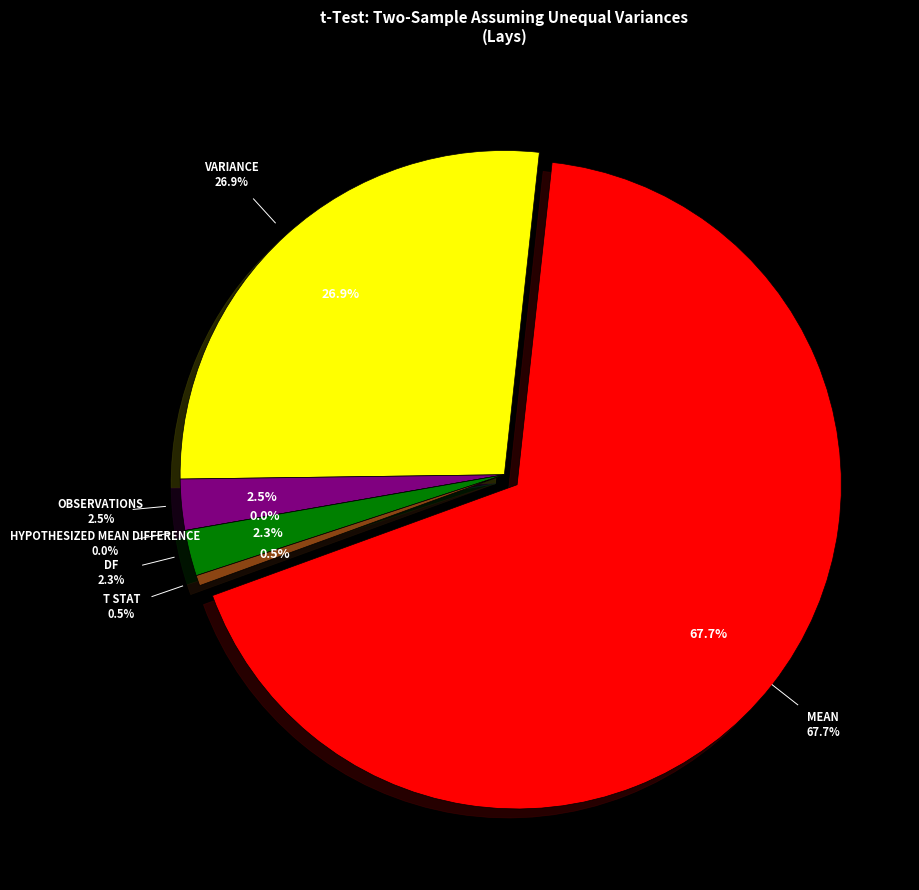

How many segments does this pie chart have?

6